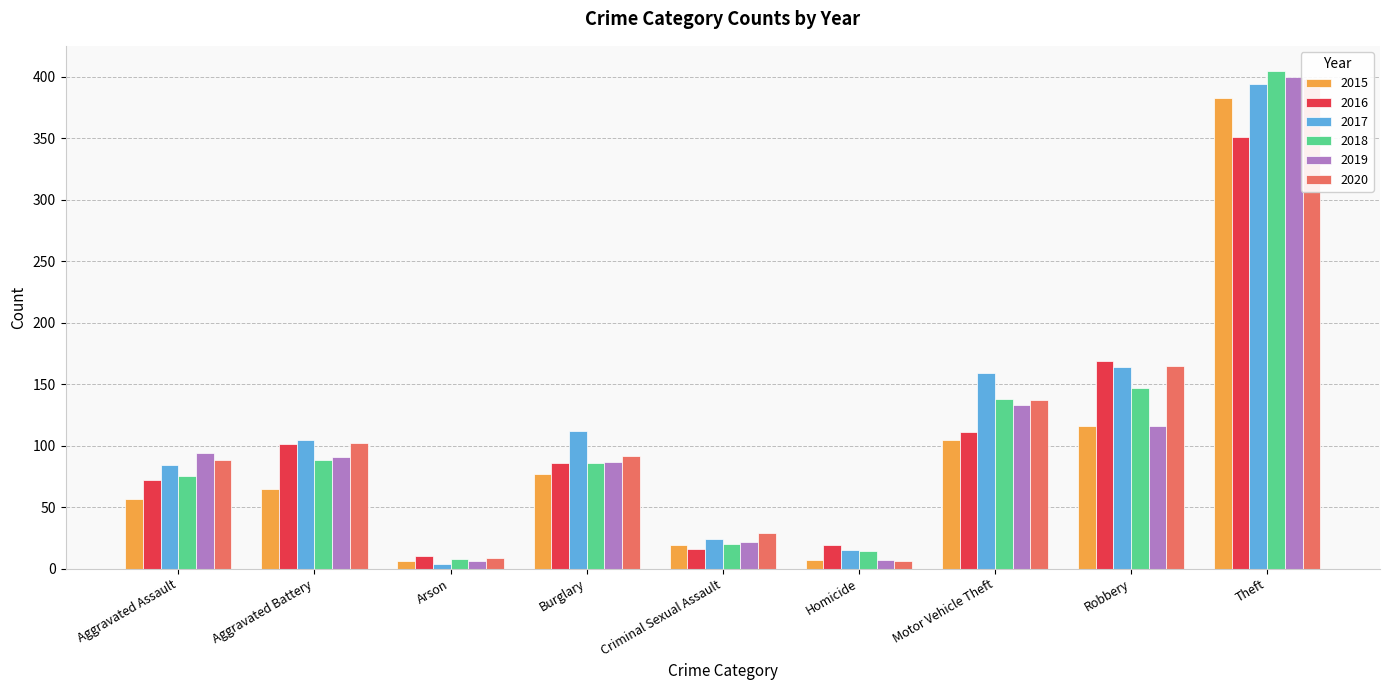

What is the value of the 2016 bar at the 2nd from the left?

101